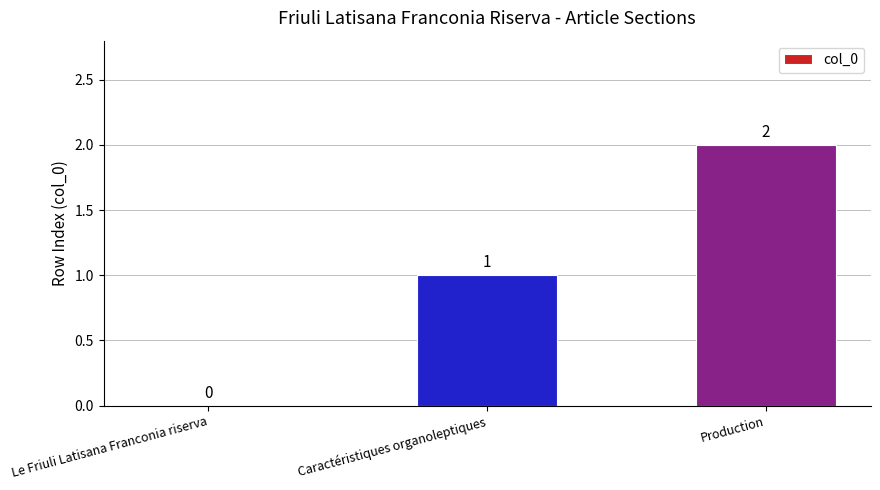

Reading left to right, list all the values displayed in this chart.

Le Friuli Latisana Franconia riserva=0	Caractéristiques organoleptiques=1	Production=2